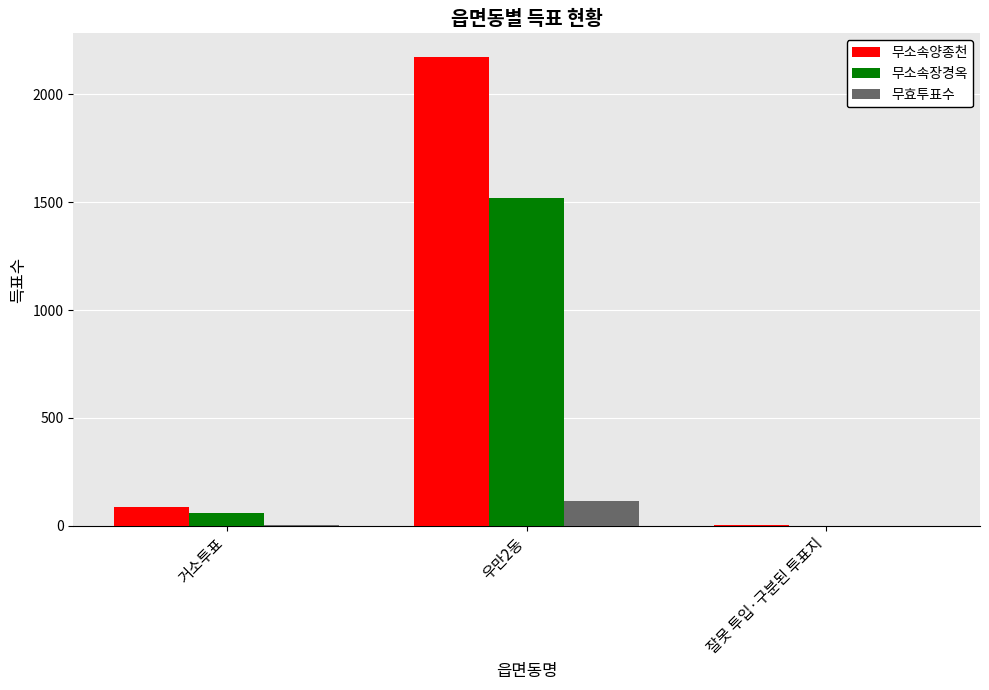

At which label is 무소속양종천 closest to 1088?

거소투표